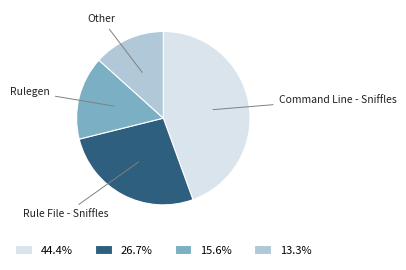

Does 13.3% represent more than half of the total?

No